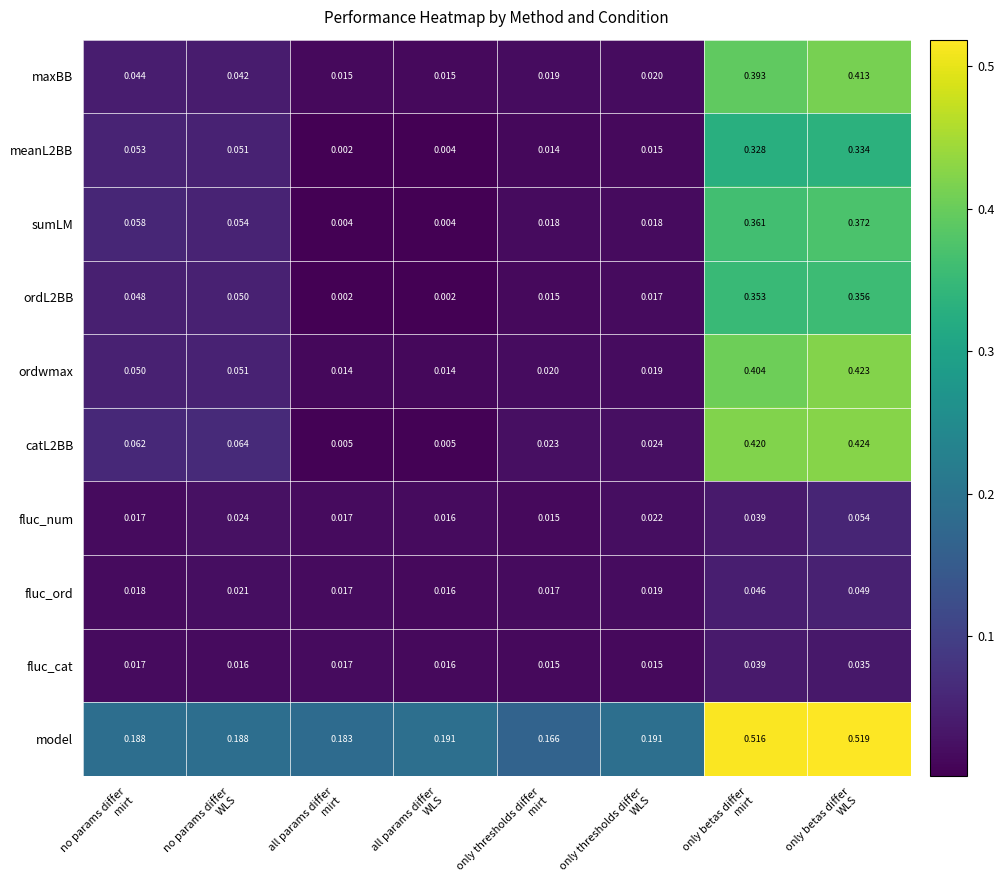

Which series has the largest total across all categories?

model